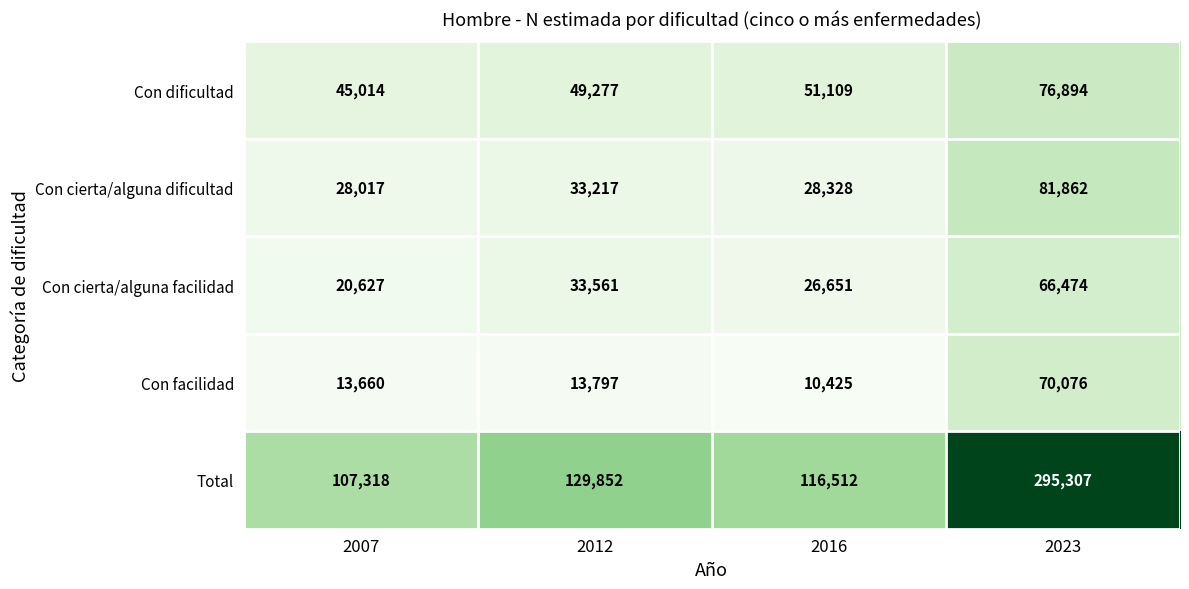

What is the difference between the highest and lowest values at 2012?

116055